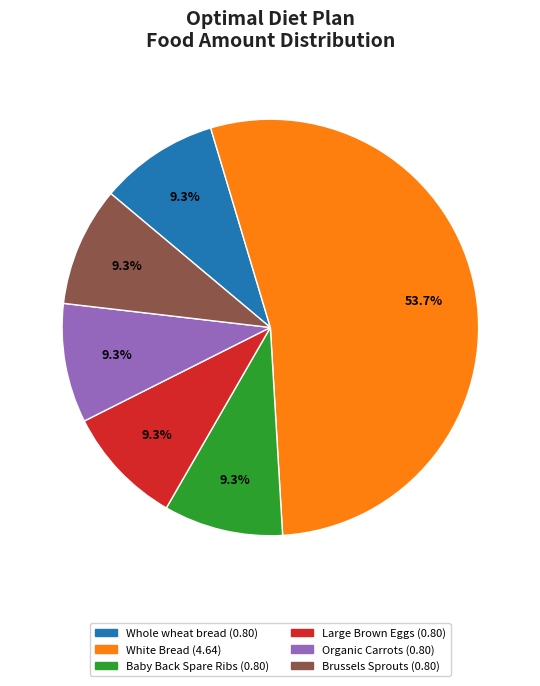

How many segments does this pie chart have?

6